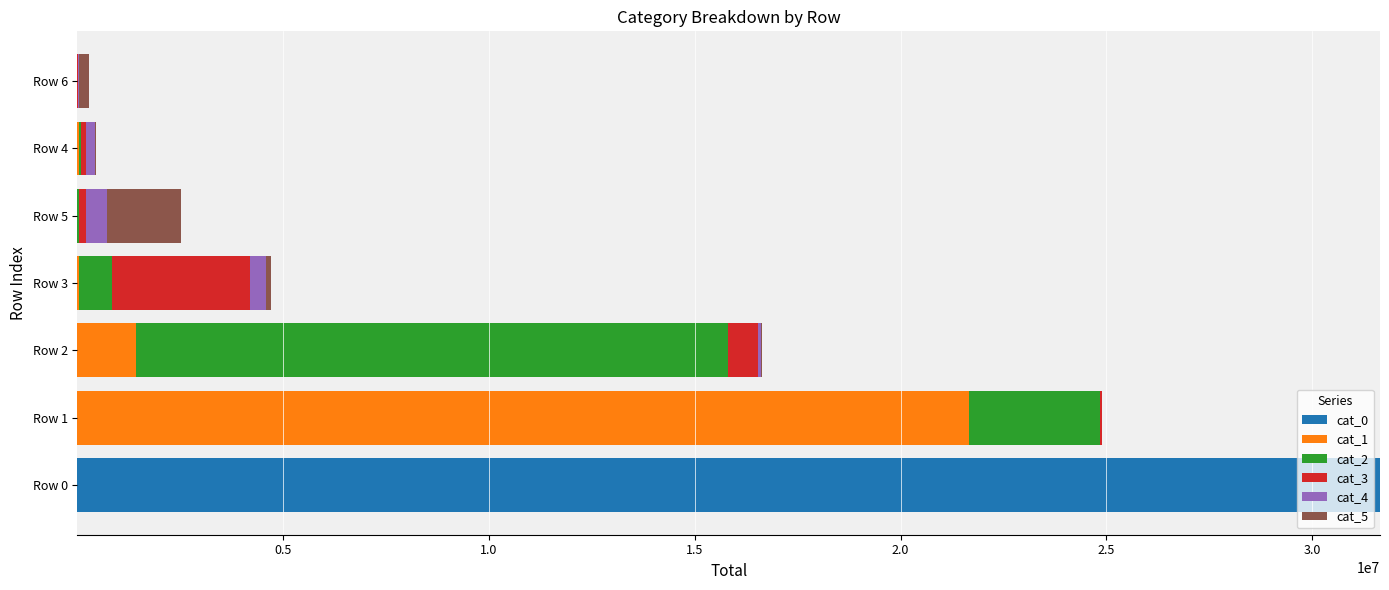

Is it true that cat_0 equals 47480430 at Row 0?

False